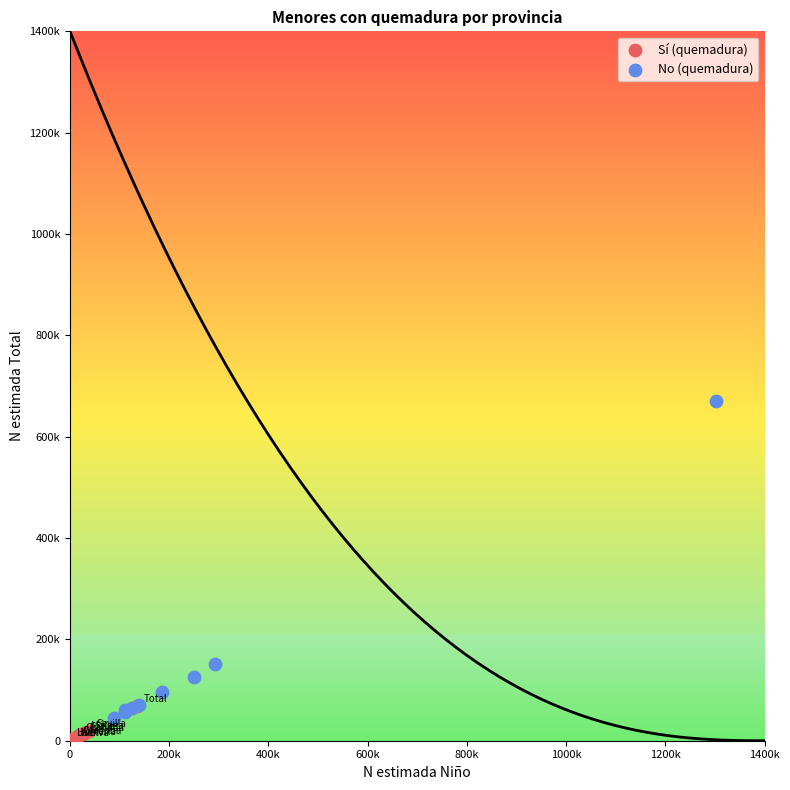

Which series contains the highest Y value?

No (quemadura)